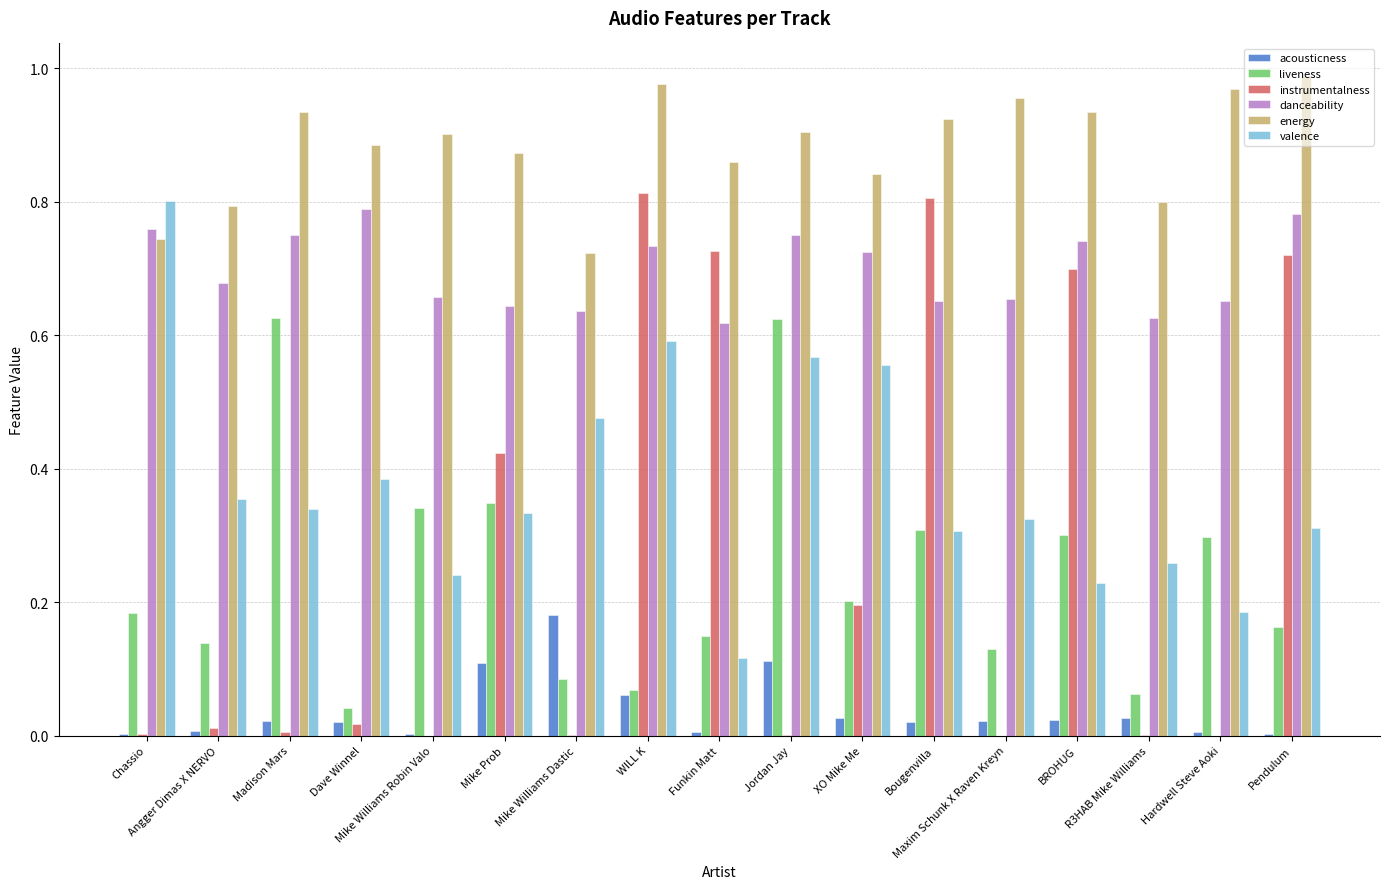

What is the total value across all series at Dave Winnel?

2.1